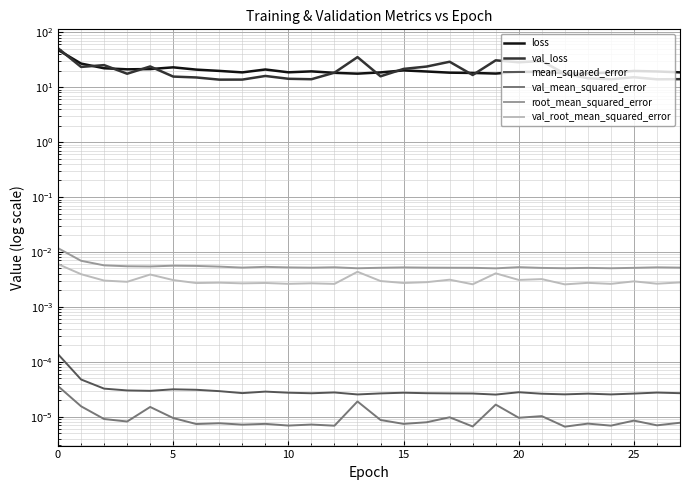

The val_mean_squared_error series shows 0.0 at 13. True or false?

True